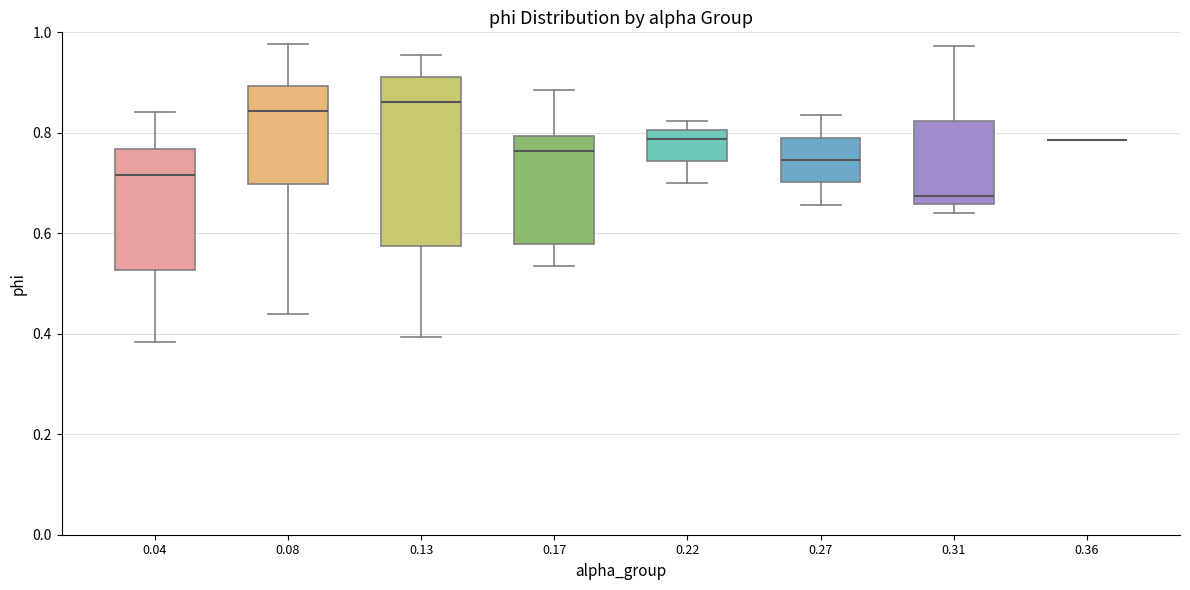

Reading left to right, read every box against the y-axis: the position of its median line, the range the box covers, and the ends of its whiskers. The values are not printed on the chart, so give them approximately, as read against the axis.

0.04: median 0.72, box 0.52 to 0.76, whiskers 0.38 to 0.84
0.08: median 0.84, box 0.70 to 0.90, whiskers 0.44 to 0.98
0.13: median 0.86, box 0.58 to 0.92, whiskers 0.40 to 0.96
0.17: median 0.76, box 0.58 to 0.80, whiskers 0.54 to 0.88
0.22: median 0.78, box 0.74 to 0.80, whiskers 0.70 to 0.82
0.27: median 0.74, box 0.70 to 0.80, whiskers 0.66 to 0.84
0.31: median 0.68, box 0.66 to 0.82, whiskers 0.64 to 0.98
0.36: box collapsed to a line at 0.78, whiskers 0.78 to 0.78